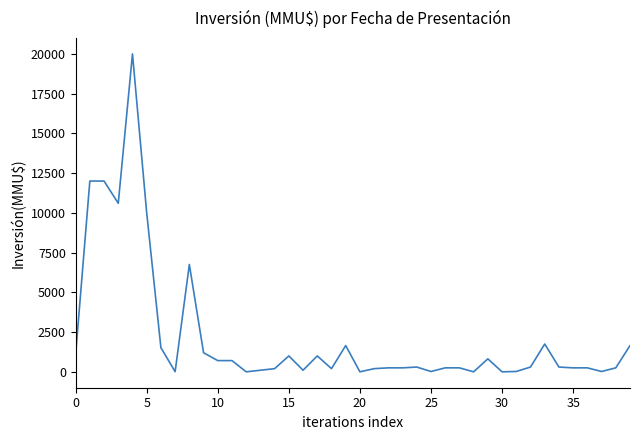

What is the difference between the maximum and minimum values?

20000